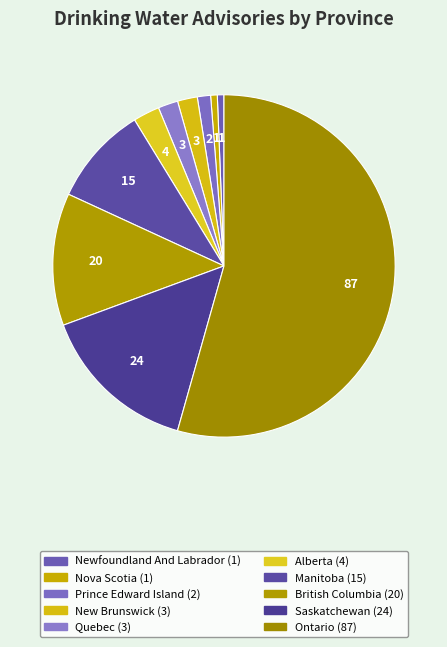

What percentage is the Quebec slice, to the nearest percent?

2%